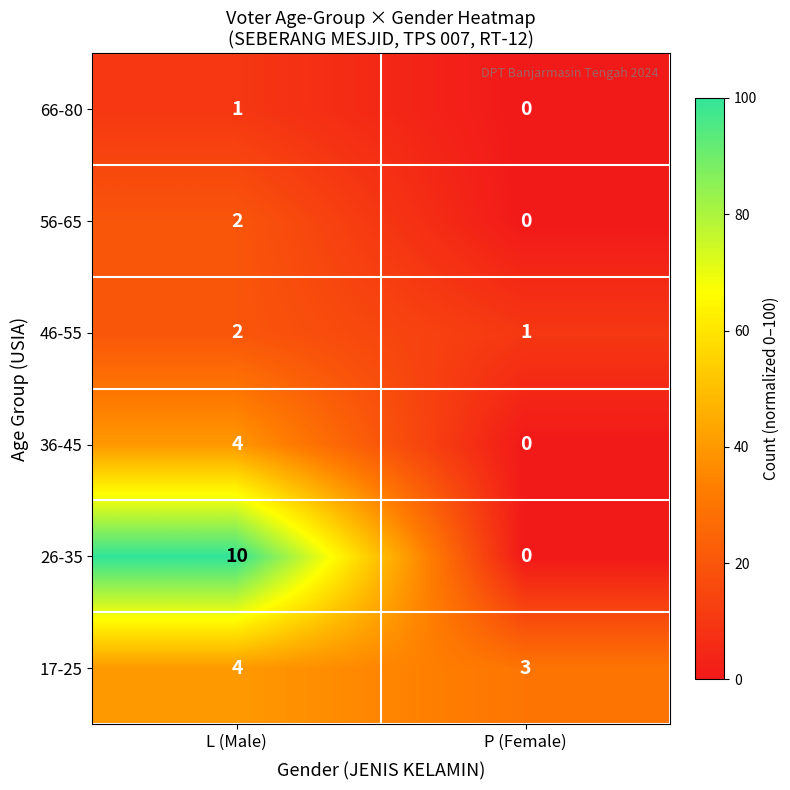

Reading left to right, what are all the values shown in this chart?

66-80: 1	0
56-65: 2	0
46-55: 2	1
36-45: 4	0
26-35: 10	0
17-25: 4	3